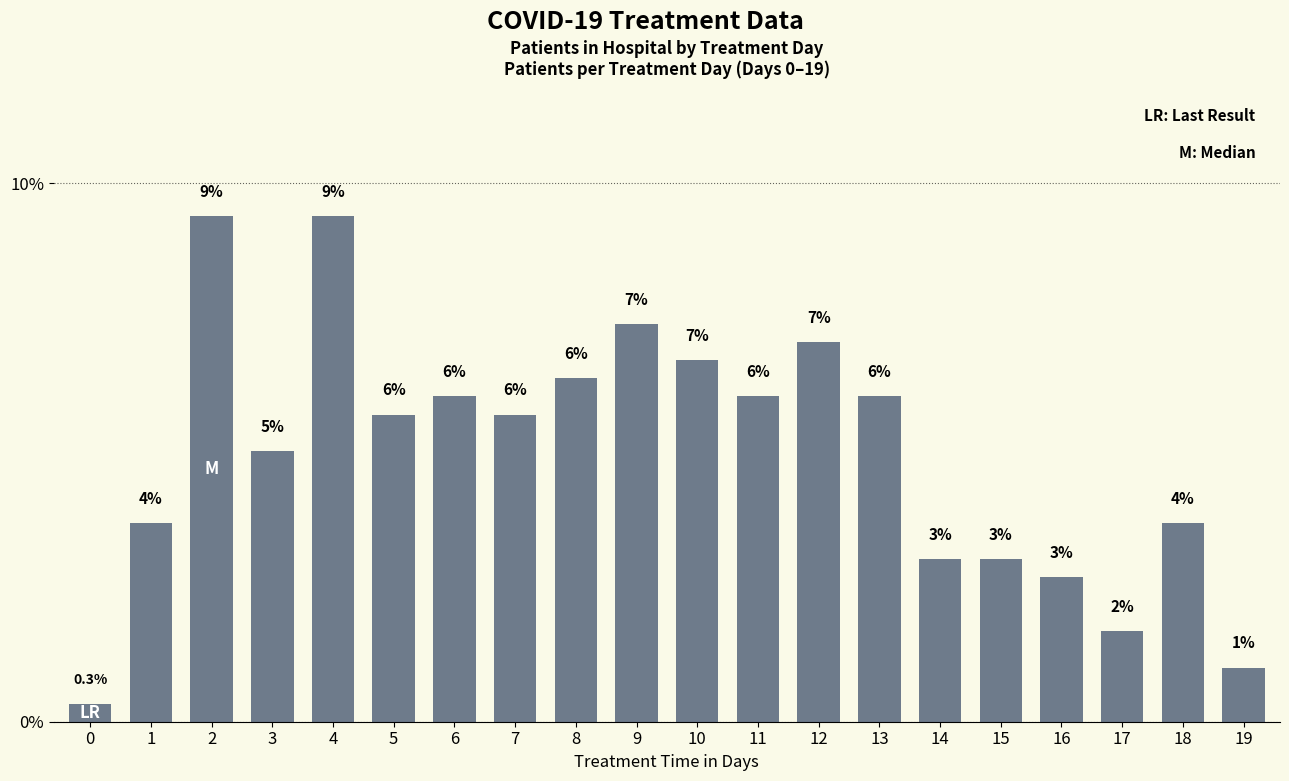

What is the minimum value shown in the chart?

0.3